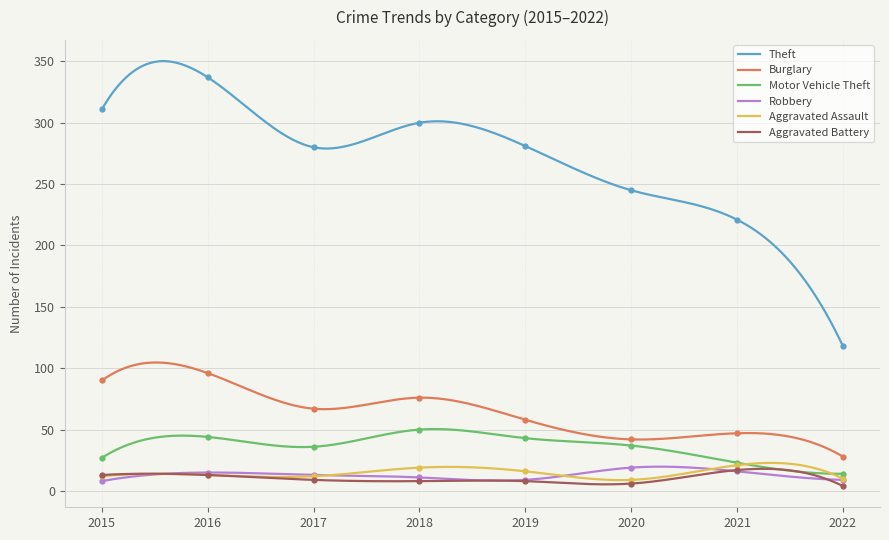

Does the chart have visible grid lines?

Yes